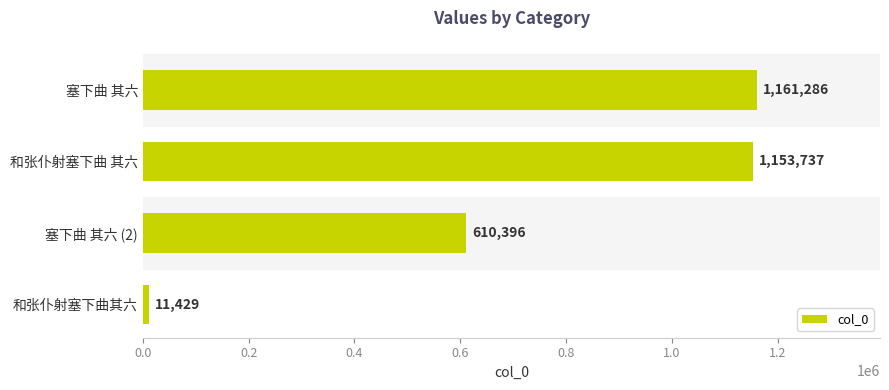

What is the sum of all values?

2936848